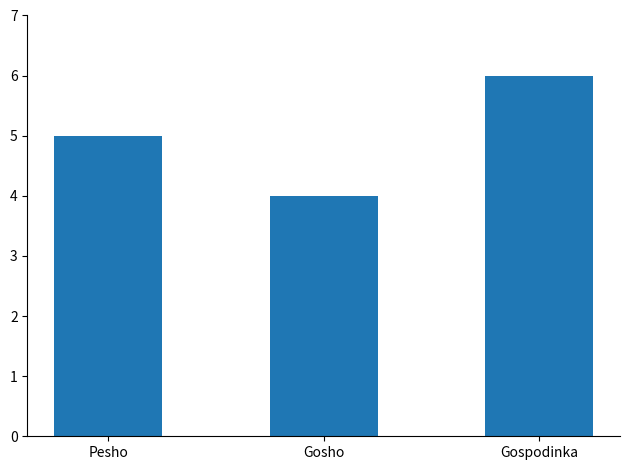

What is the greatest value displayed?

6